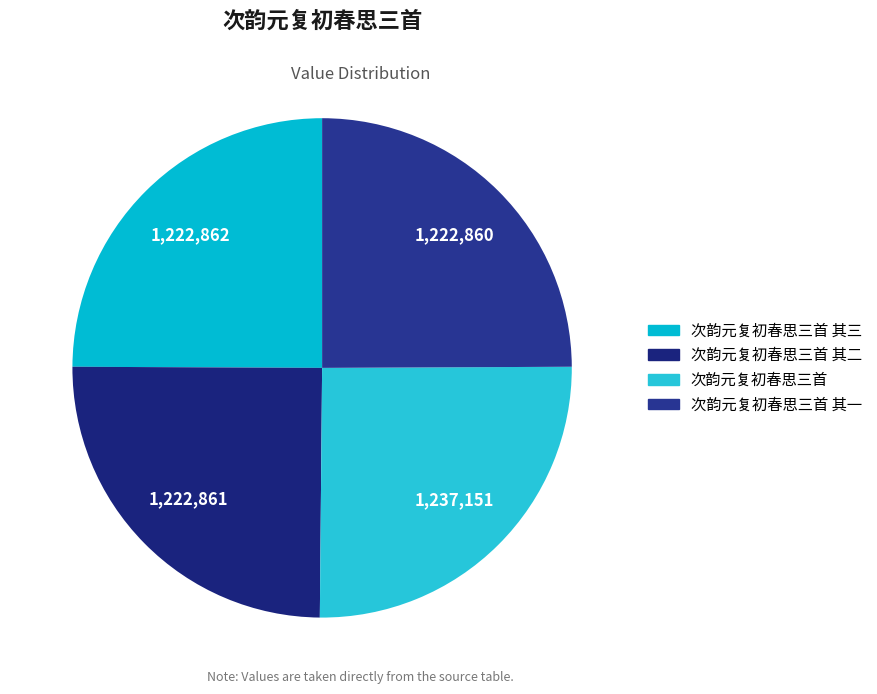

How many slices are in this pie chart?

4